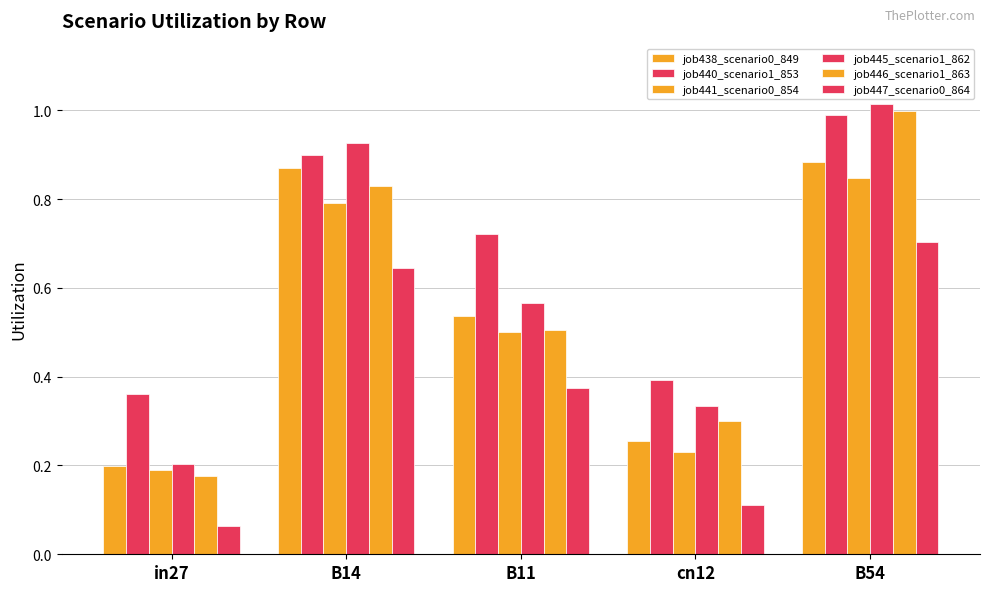

How many bars are there in each group?

6